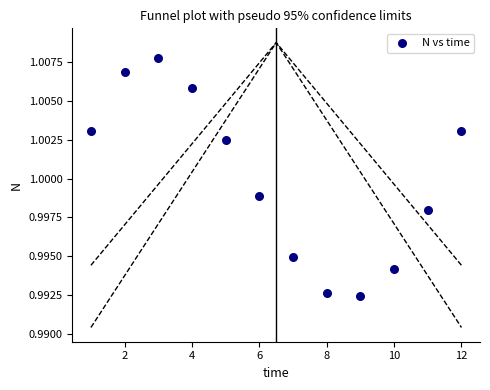

What is the average X value?

6.5